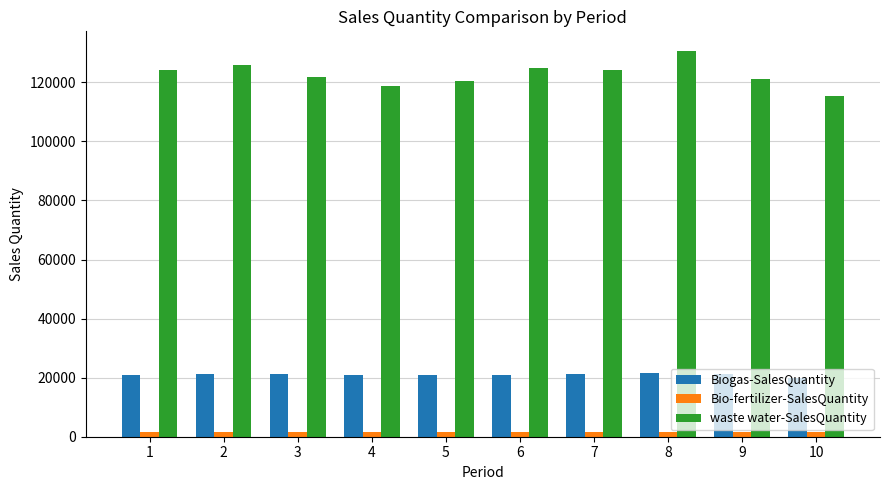

Is the value of Biogas-SalesQuantity at 4 greater than the value of Bio-fertilizer-SalesQuantity at 8?

Yes